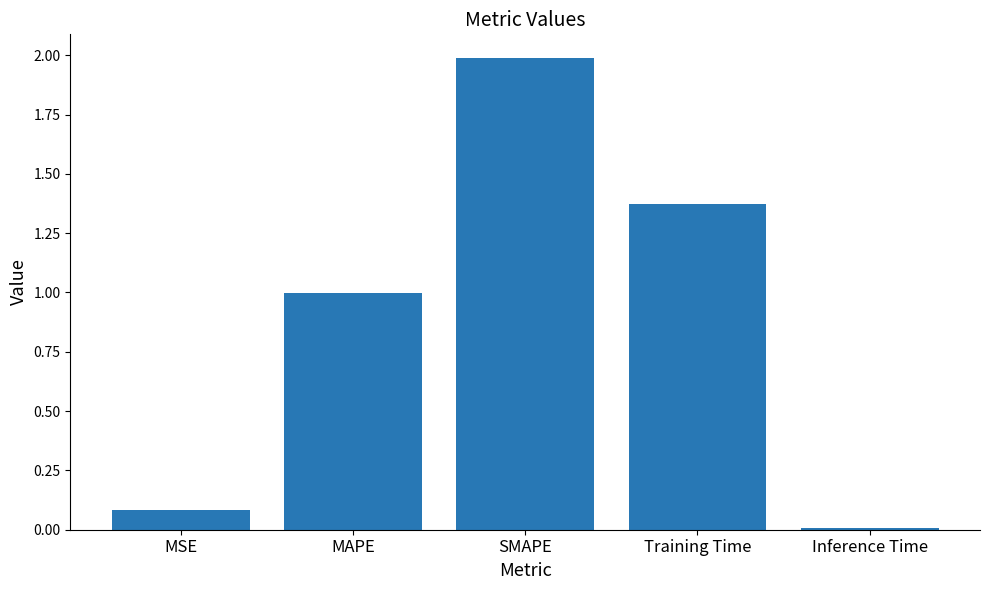

The value at Training Time is 2.1. True or false?

False